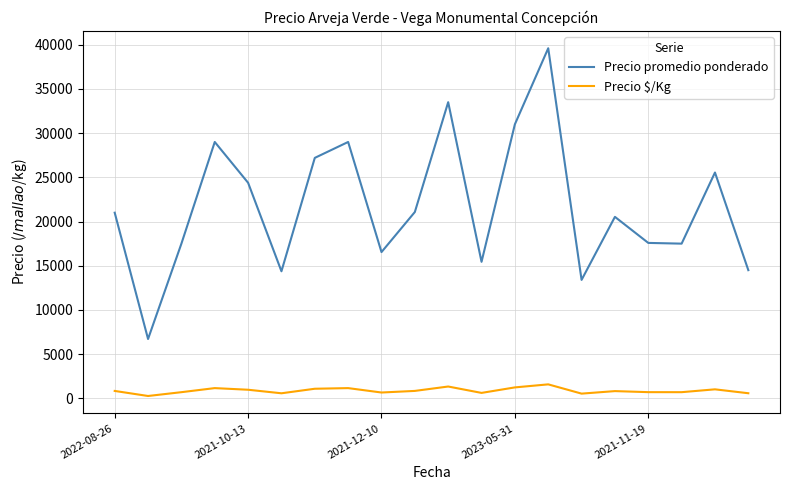

What are all the series names shown in the legend?

Precio promedio ponderado, Precio $/Kg